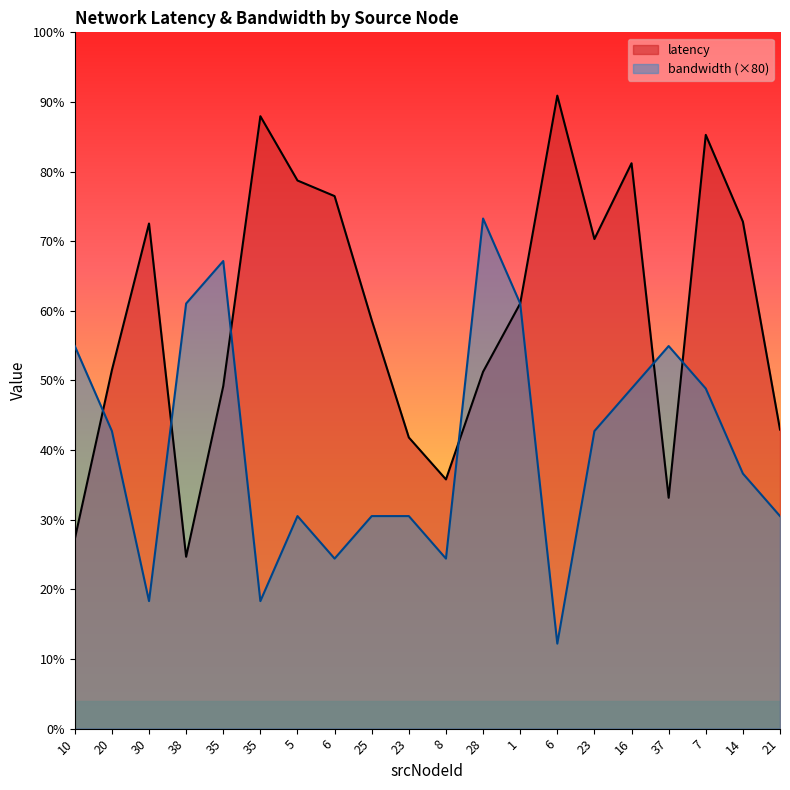

How many data points in bandwidth are above 560?

8